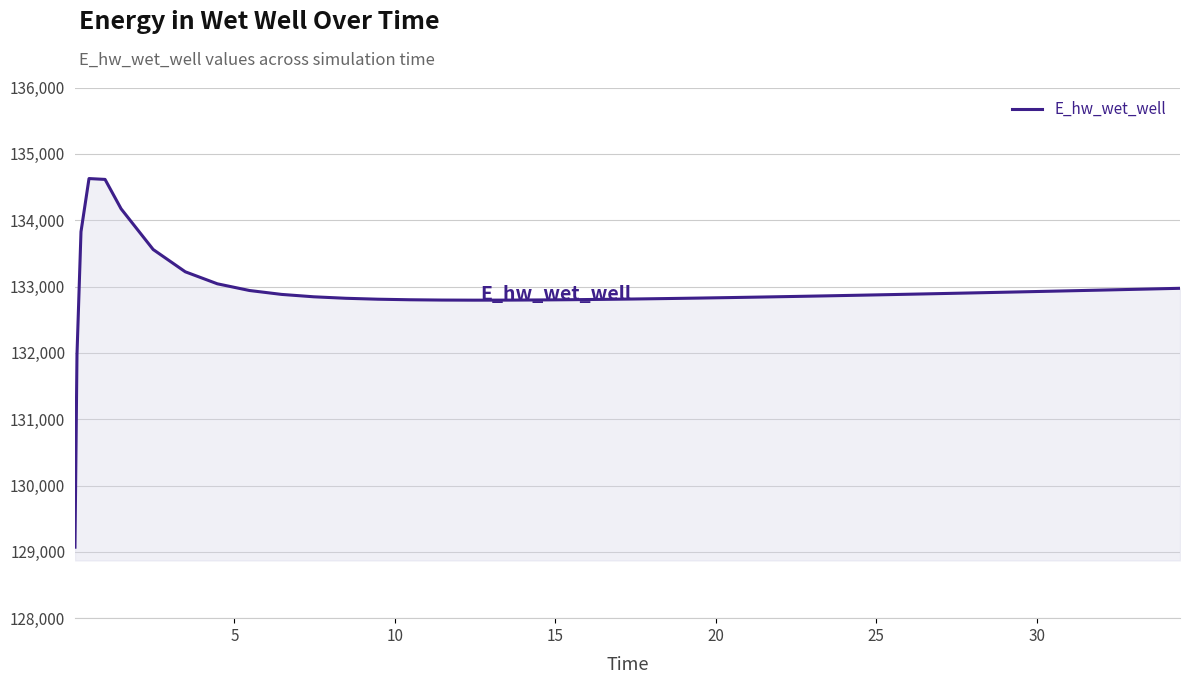

What is the difference between the maximum and minimum values?

5557.1